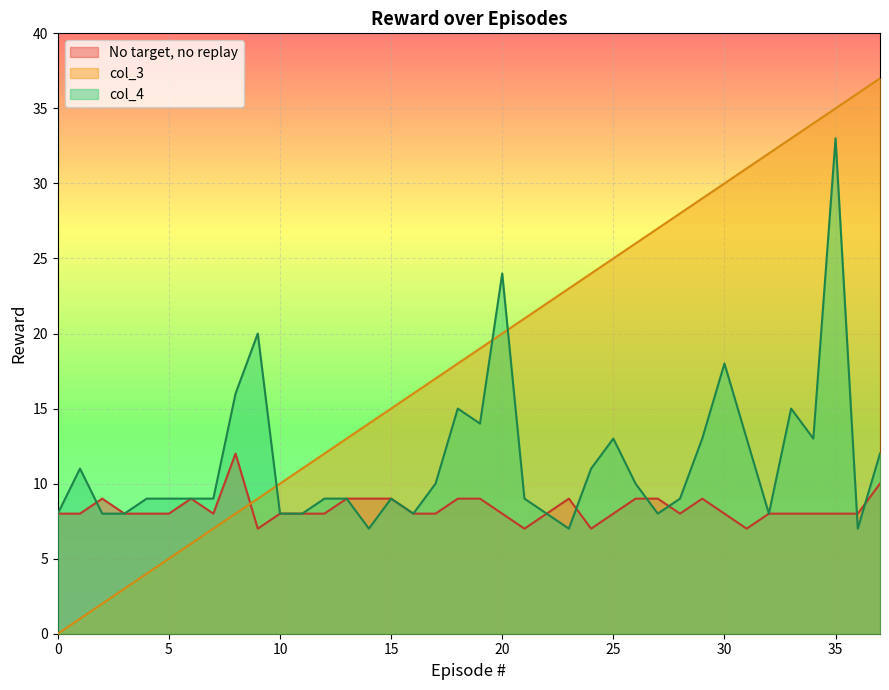

Rank the series by their average value, from highest to lowest.

col_3, col_4, No target, no replay